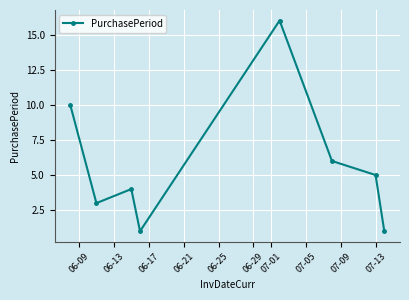

Reading left to right, extract all data points from this chart.

10	3	4	1	16	6	5	1